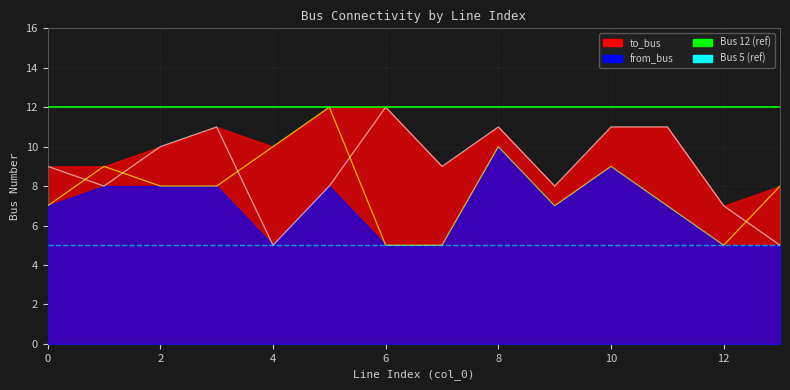

True or false: to_bus and from_bus cross at least once.

True